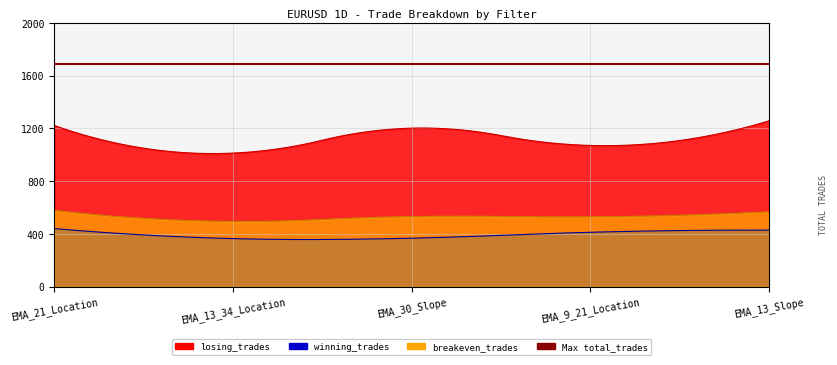

Is it true that winning_trades equals 173 at EMA_13_34_Location?

False